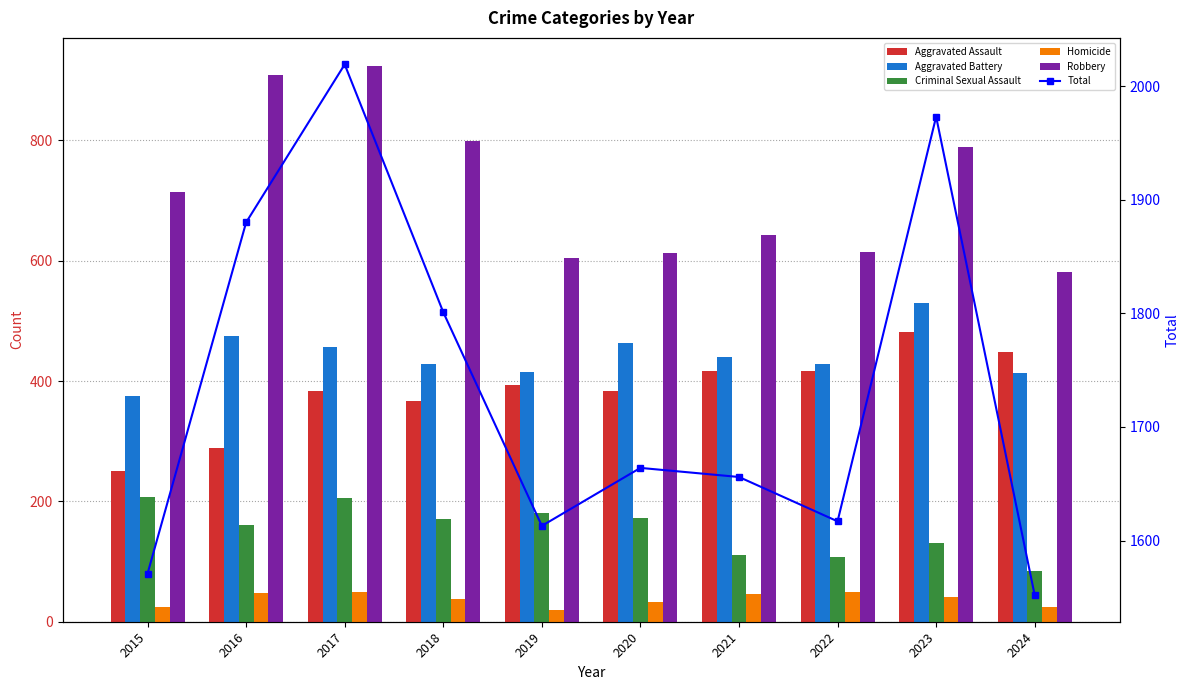

What is the approximate value of Total at 2023?

1973